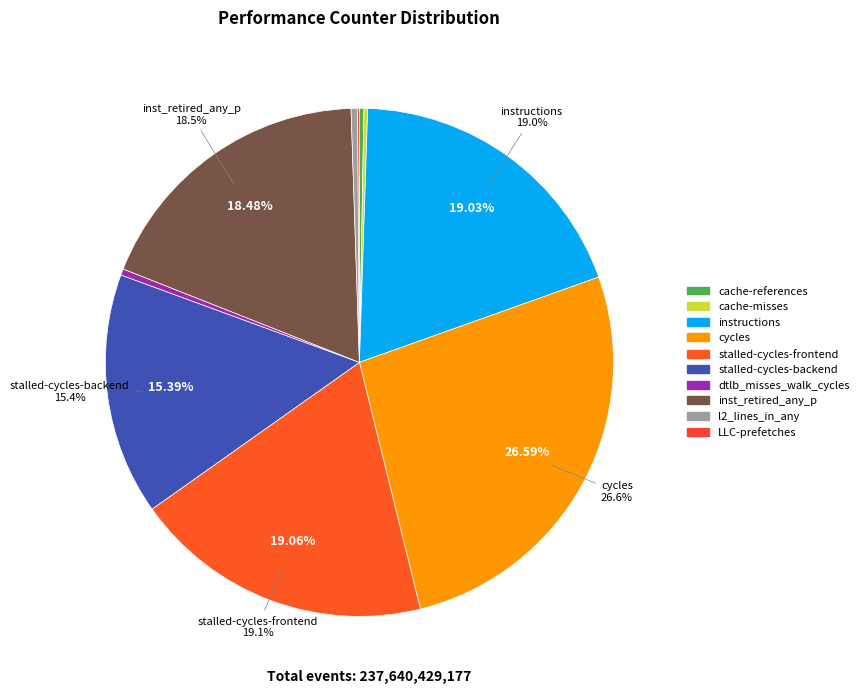

Approximately how many times larger is the value at instructions compared to cache-misses?

81.3